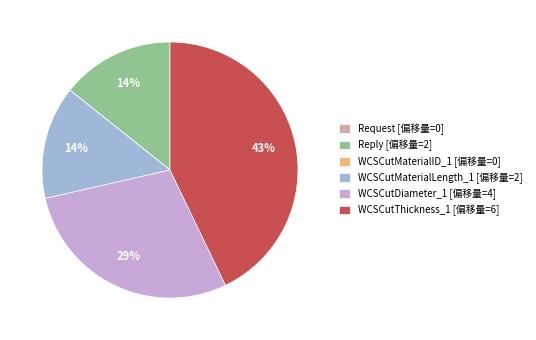

To the nearest percent, what is the difference between the WCSCutThickness_1 [偏移量=6] and WCSCutMaterialLength_1 [偏移量=2] slice percentages?

29%